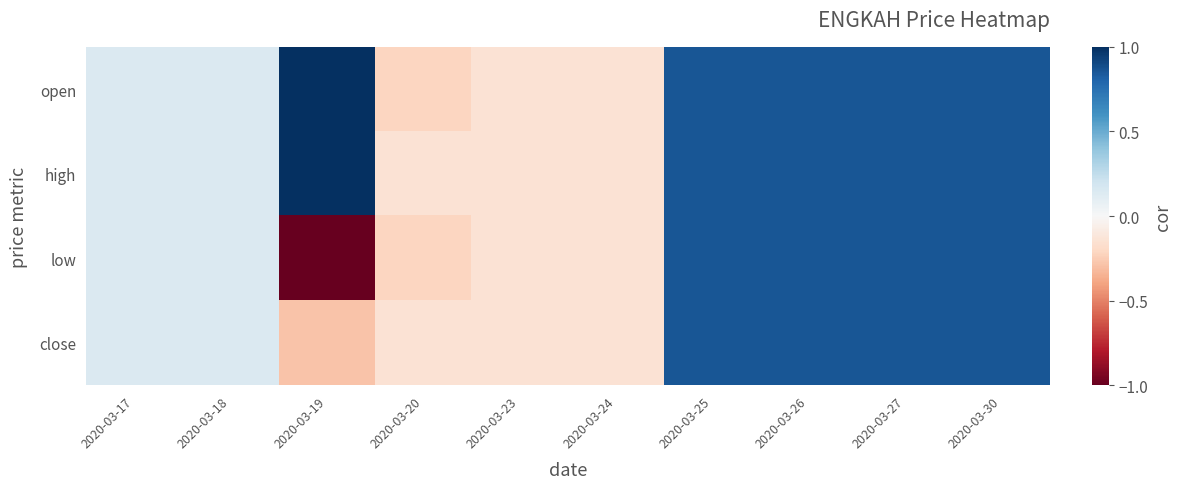

At which category is the sum across all series the highest?

2020-03-25